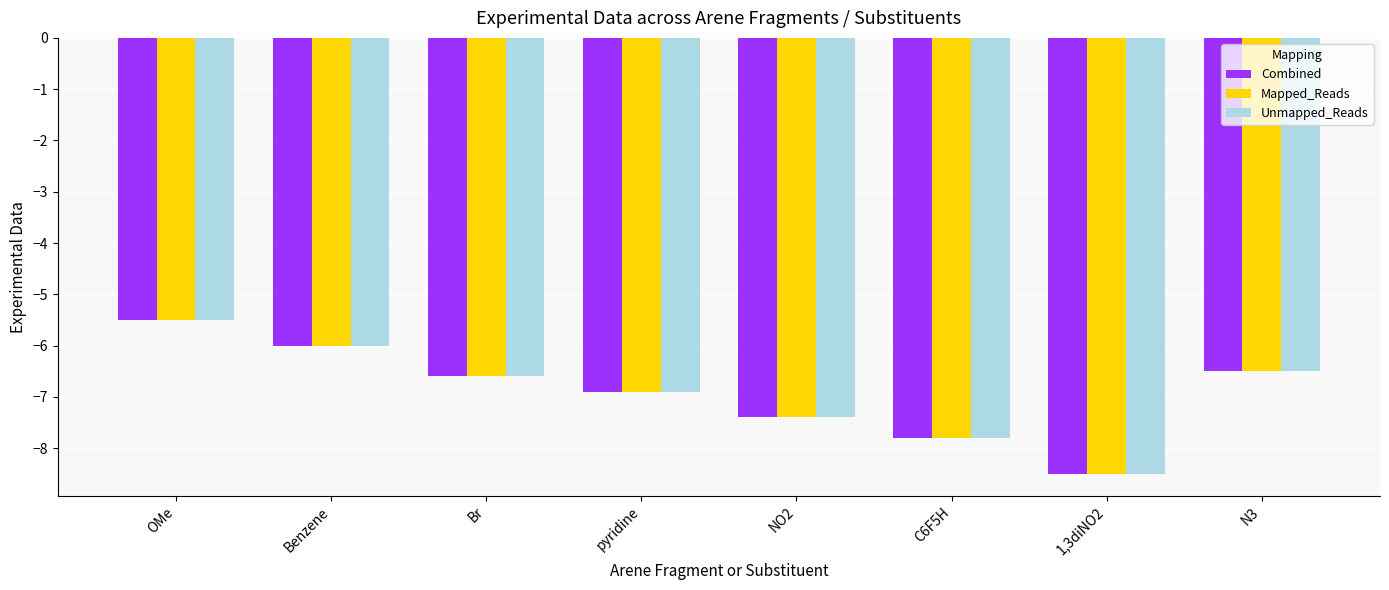

What is the label of the 8th bar from the left?

N3